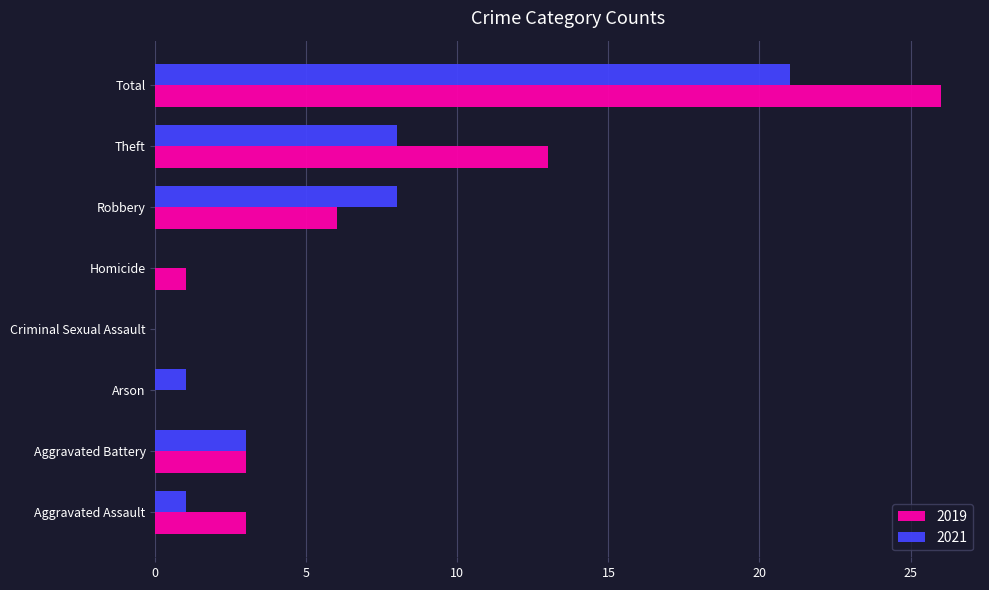

What is the sum of the 2021 values at Aggravated Battery and Criminal Sexual Assault?

3